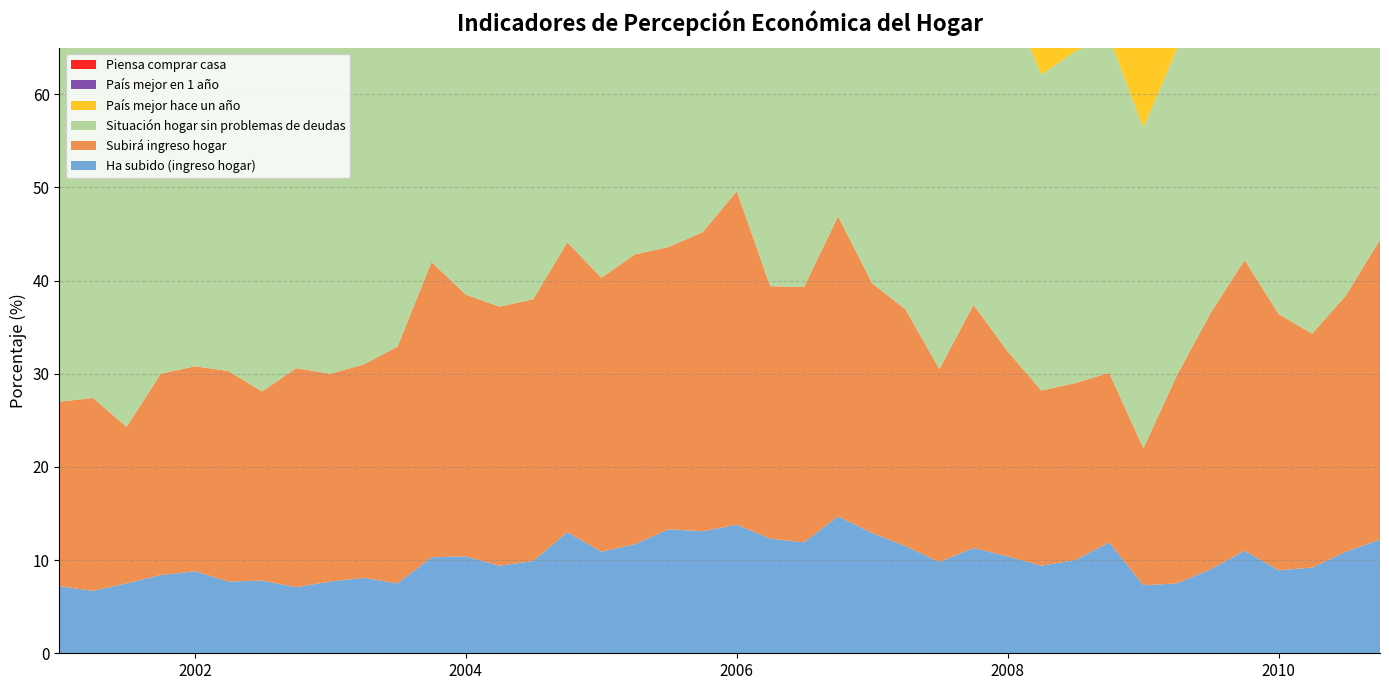

Reading right to left, list all the values displayed in this chart.

Ha subido (ingreso hogar): 12.2	10.9	9.2	8.9	11.0	9.0	7.5	7.3	11.9	10.0	9.4	10.4	11.3	9.8	11.5	12.9	14.7	11.9	12.3	13.8	13.1	13.3	11.7	10.9	13.0	9.9	9.4	10.4	10.3	7.5	8.1	7.7	7.1	7.8	7.7	8.8	8.4	7.5	6.7	7.2
Subirá ingreso hogar: 32.2	27.5	25.1	27.5	31.2	27.5	22.3	14.7	18.2	19.0	18.8	22.0	26.1	20.7	25.4	26.8	32.2	27.4	27.1	35.8	32.1	30.3	31.1	29.4	31.1	28.1	27.8	28.1	31.7	25.4	22.9	22.3	23.5	20.3	22.6	22.0	21.6	16.8	20.7	19.8
Situación hogar sin problemas de deudas: 40.8	38.6	39.9	37.1	37.5	37.3	35.0	34.4	36.0	35.6	33.9	38.3	41.4	41.2	42.0	45.0	45.8	46.2	41.3	44.8	45.5	45.4	42.6	43.0	43.3	43.1	43.3	40.5	42.1	41.2	38.8	41.5	44.0	44.0	42.3	41.8	45.4	41.3	40.4	44.2
País mejor hace un año: 33.2	29.5	32.2	33.3	27.4	40.8	49.7	47.7	55.4	45.4	43.8	32.2	26.7	36.2	23.8	24.7	19.7	25.3	25.7	14.7	19.1	22.2	20.1	16.4	18.1	21.6	22.8	17.9	20.8	24.6	24.2	33.0	31.5	34.7	27.1	28.9	39.0	39.4	36.7	29.2
País mejor en 1 año: 36.9	35.2	31.5	36.8	41.3	37.2	28.8	13.7	11.2	12.9	11.3	15.2	19.3	17.1	23.7	23.8	35.0	27.5	29.6	48.3	38.2	35.4	36.6	38.6	44.0	35.1	33.0	38.5	41.7	33.8	29.3	22.2	32.6	23.0	25.0	28.8	26.2	18.9	27.6	26.7
Piensa comprar casa: 14.8	13.4	10.6	14.2	14.5	15.2	16.8	18.5	20.1	15.6	13.5	14.1	16.5	13.7	14.7	15.2	15.9	15.2	16.5	16.0	16.3	14.9	17.3	14.8	12.7	14.1	12.1	10.5	11.8	9.5	11.5	11.6	10.6	10.5	9.7	11.1	9.6	9.9	9.8	8.9